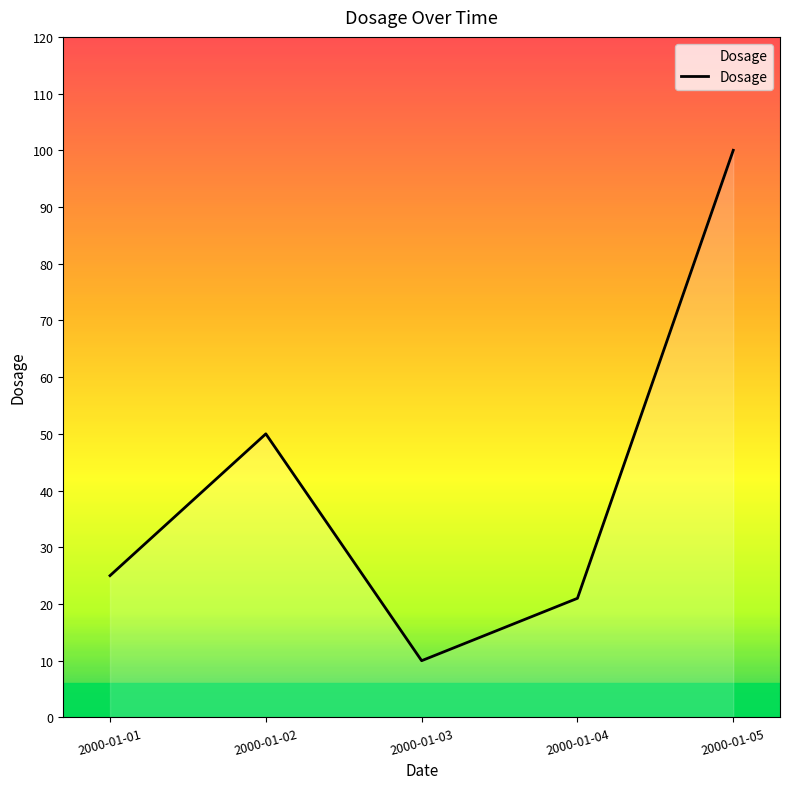

Reading left to right, what are all the values shown in this chart?

25	50	10	21	100